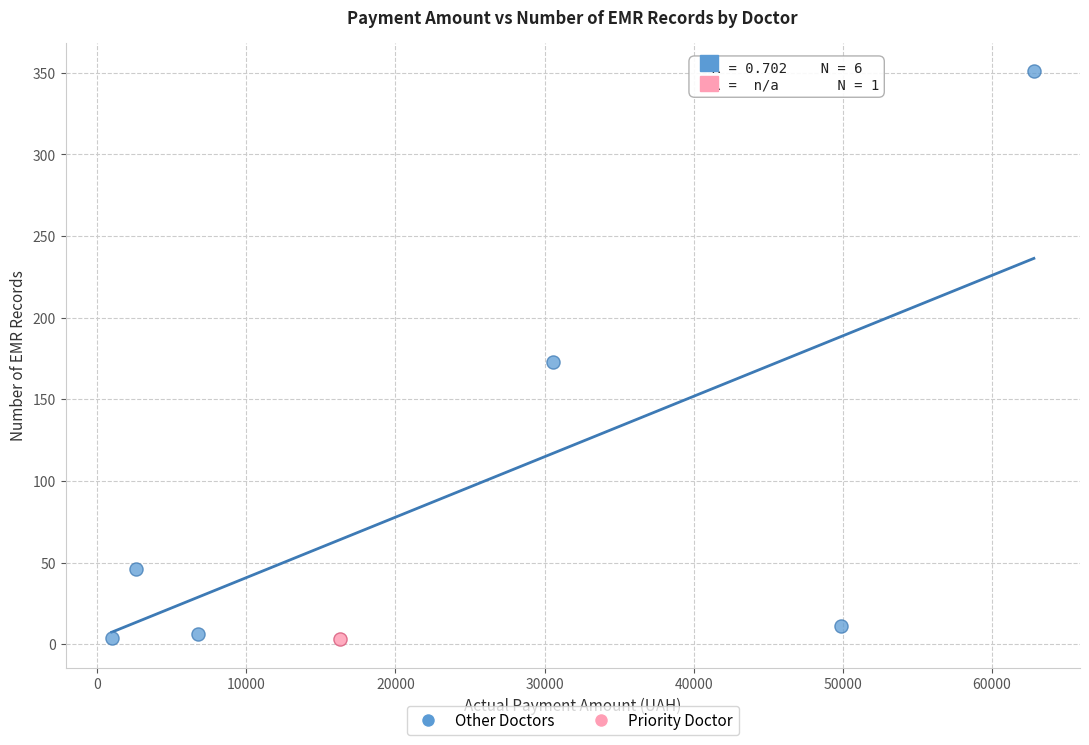

What are all the series names shown in the legend?

Other Doctors, Priority Doctor